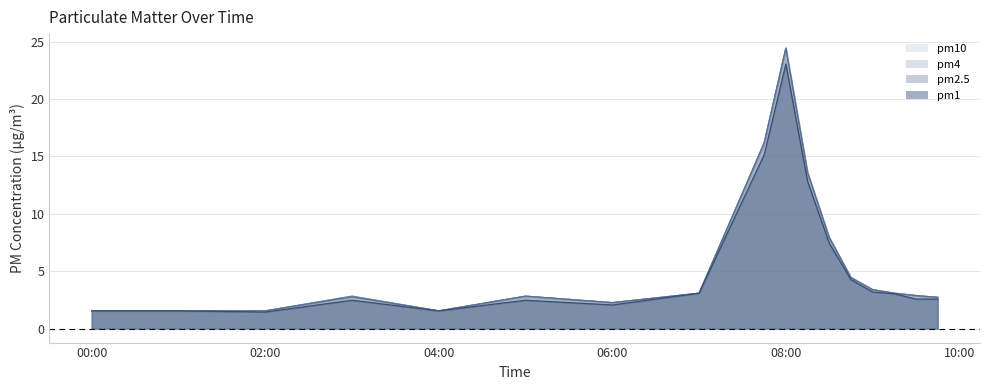

Which series has the largest total across all categories?

pm4